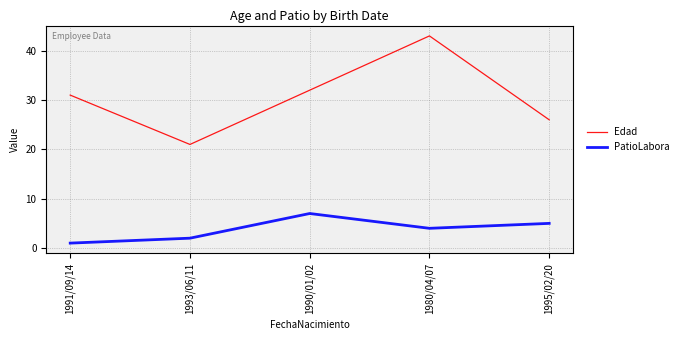

Which series has the widest spread of values?

Edad